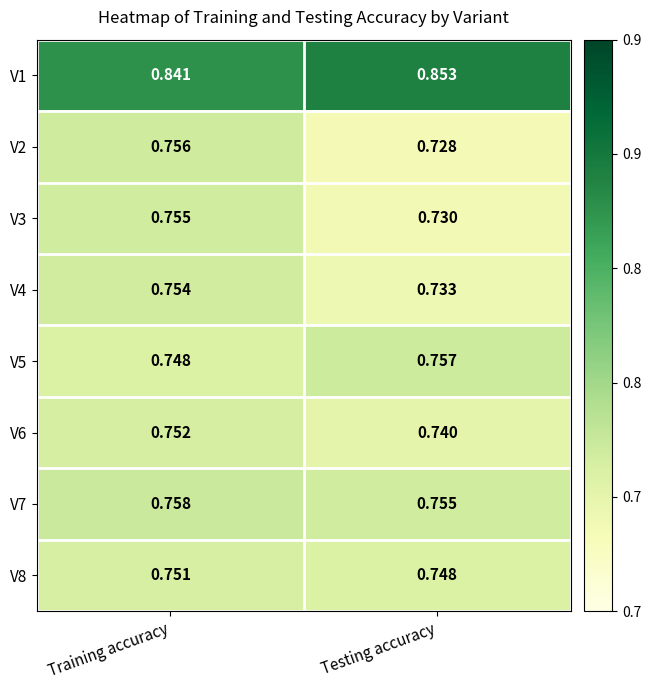

At which category is the sum across all series the highest?

Training accuracy